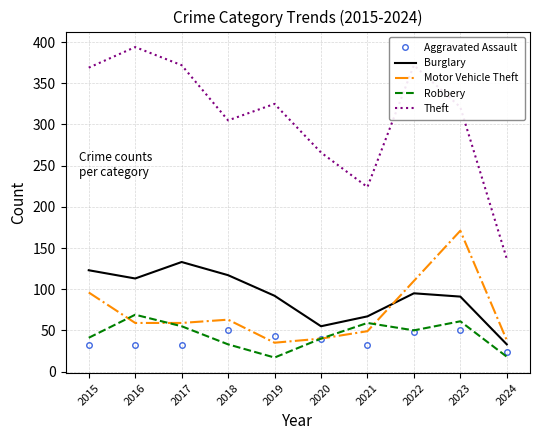

Rank the series by their maximum value, from lowest to highest.

Aggravated Assault, Robbery, Burglary, Motor Vehicle Theft, Theft